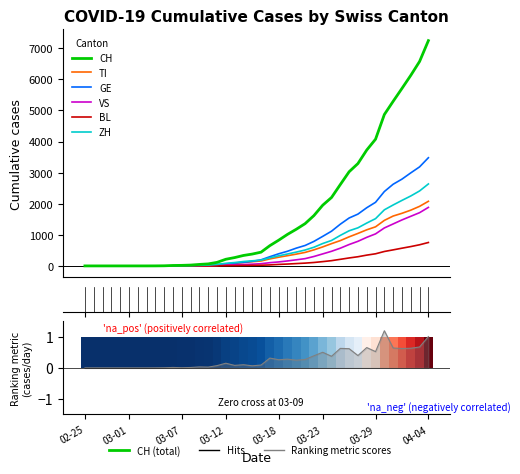

Does the chart contain stacked bars?

No